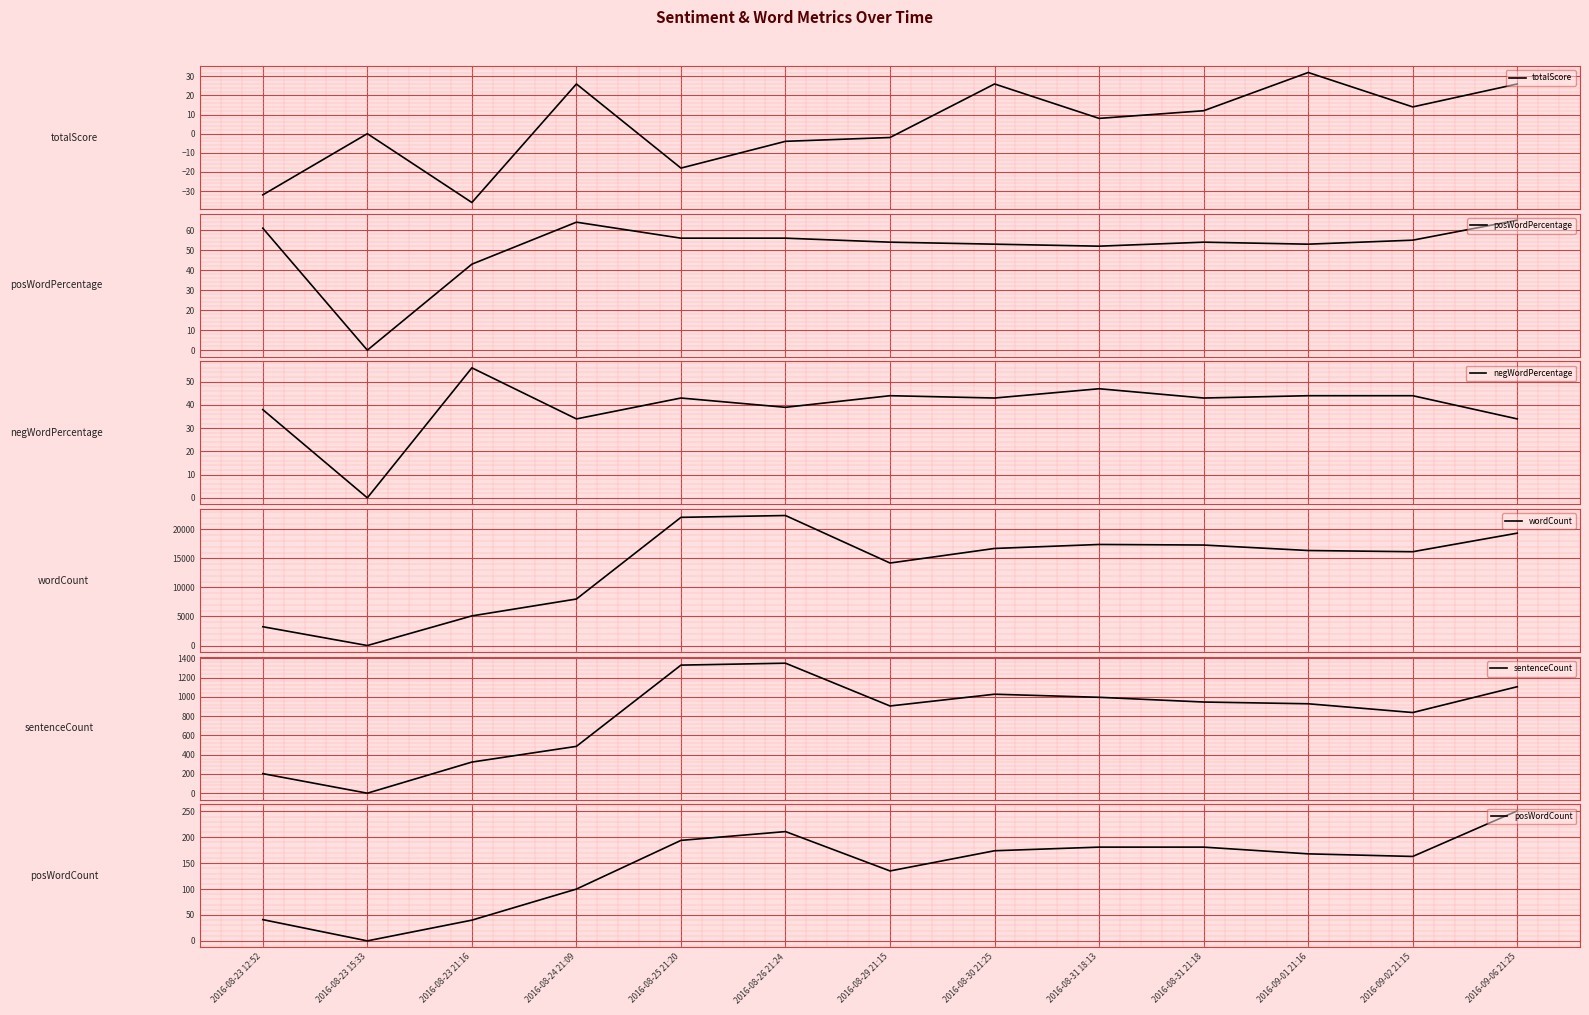

What are all the series names shown in the legend?

totalScore, posWordPercentage, negWordPercentage, wordCount, sentenceCount, posWordCount